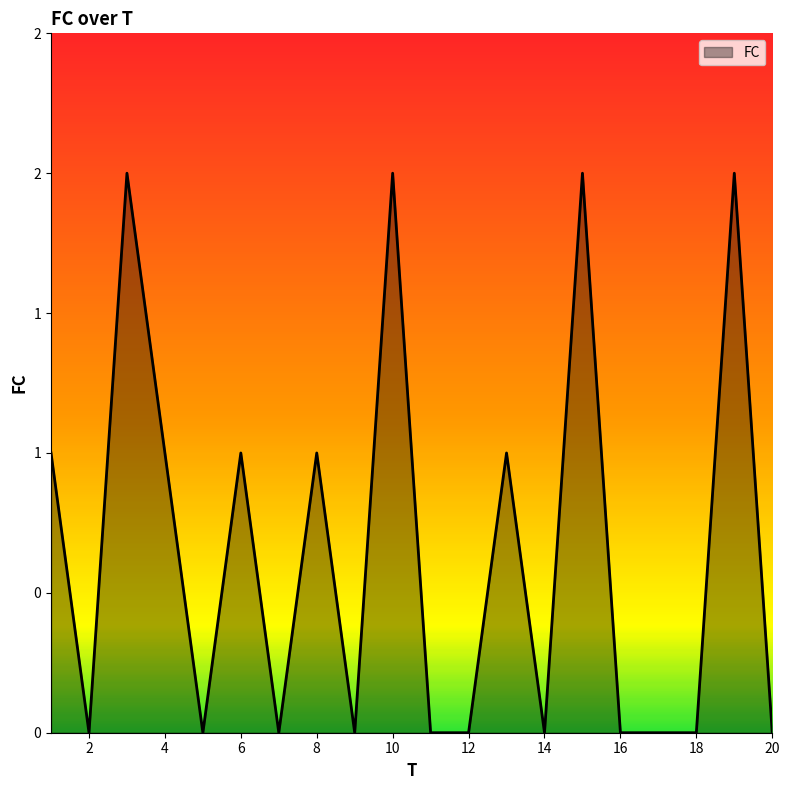

Does the chart have visible grid lines?

No